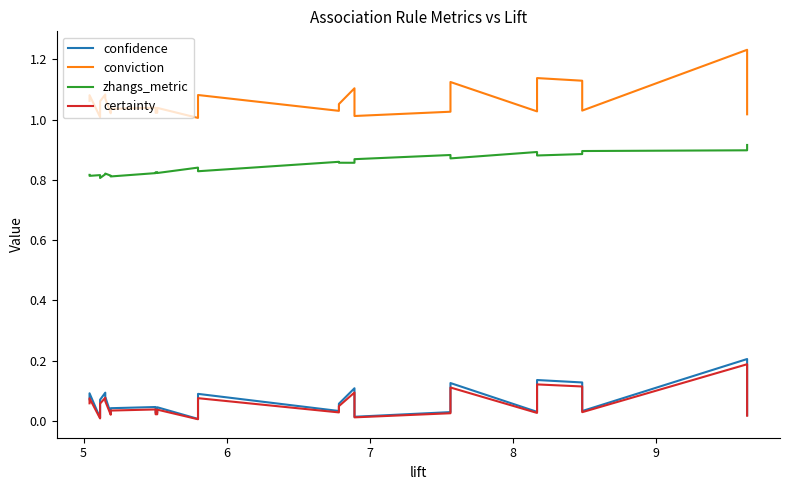

True or false: conviction and certainty cross at least once.

False